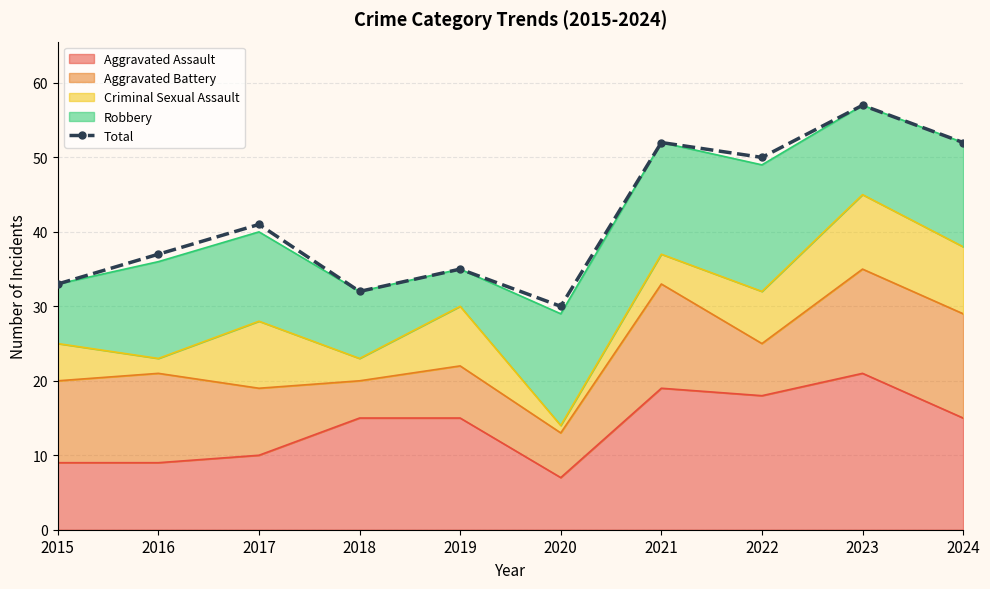

The value at 2016 is 26. True or false?

False